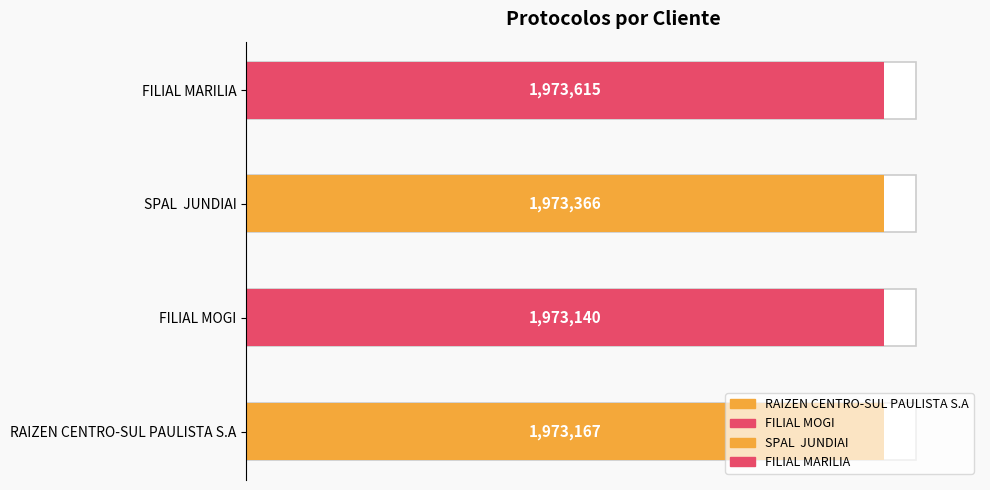

How many bars are there in total?

4